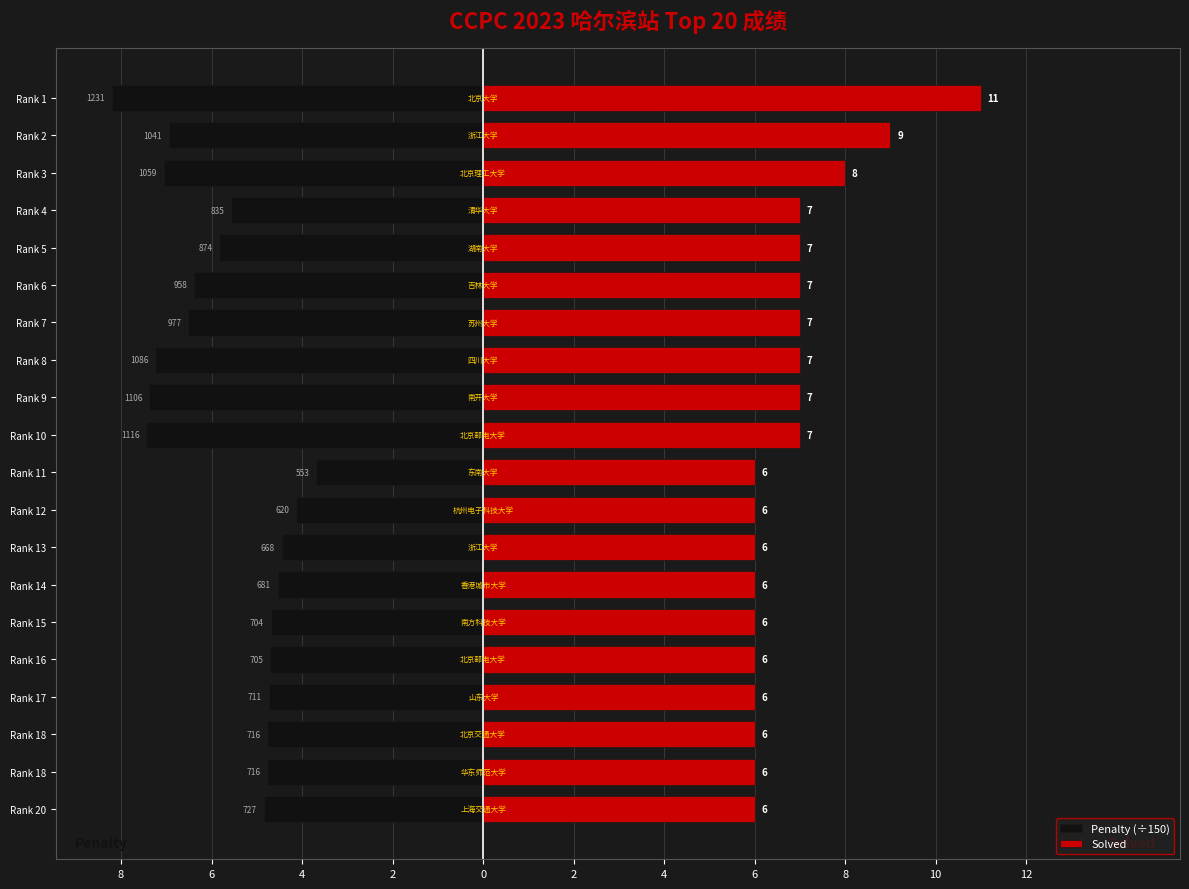

How many series are shown in this chart?

2